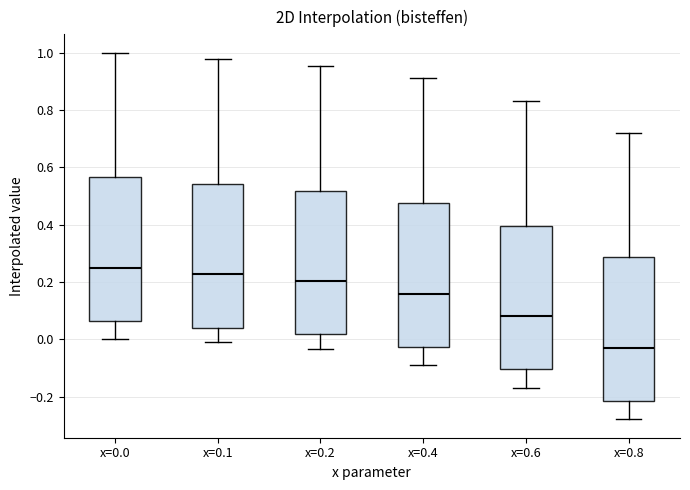

Which box has the lowest median line?

x=0.8